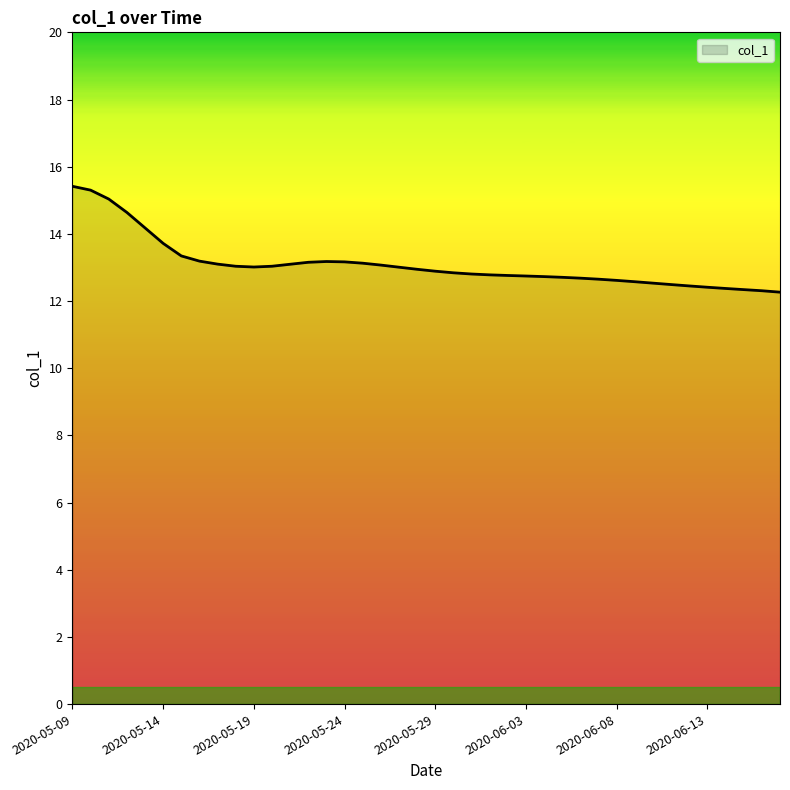

What is the difference between the maximum and minimum values?

3.2